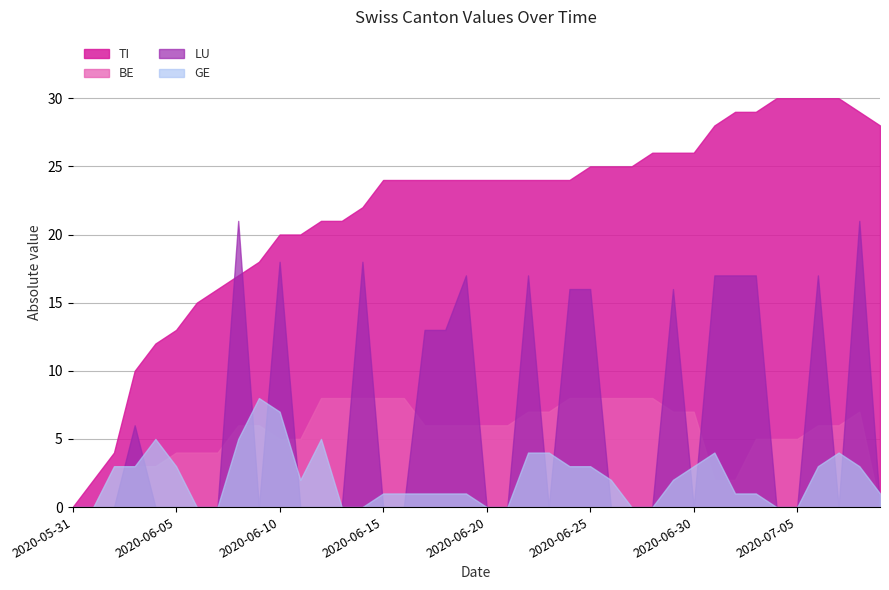

What is the spread (max minus min) of values at 2020-06-30?

26